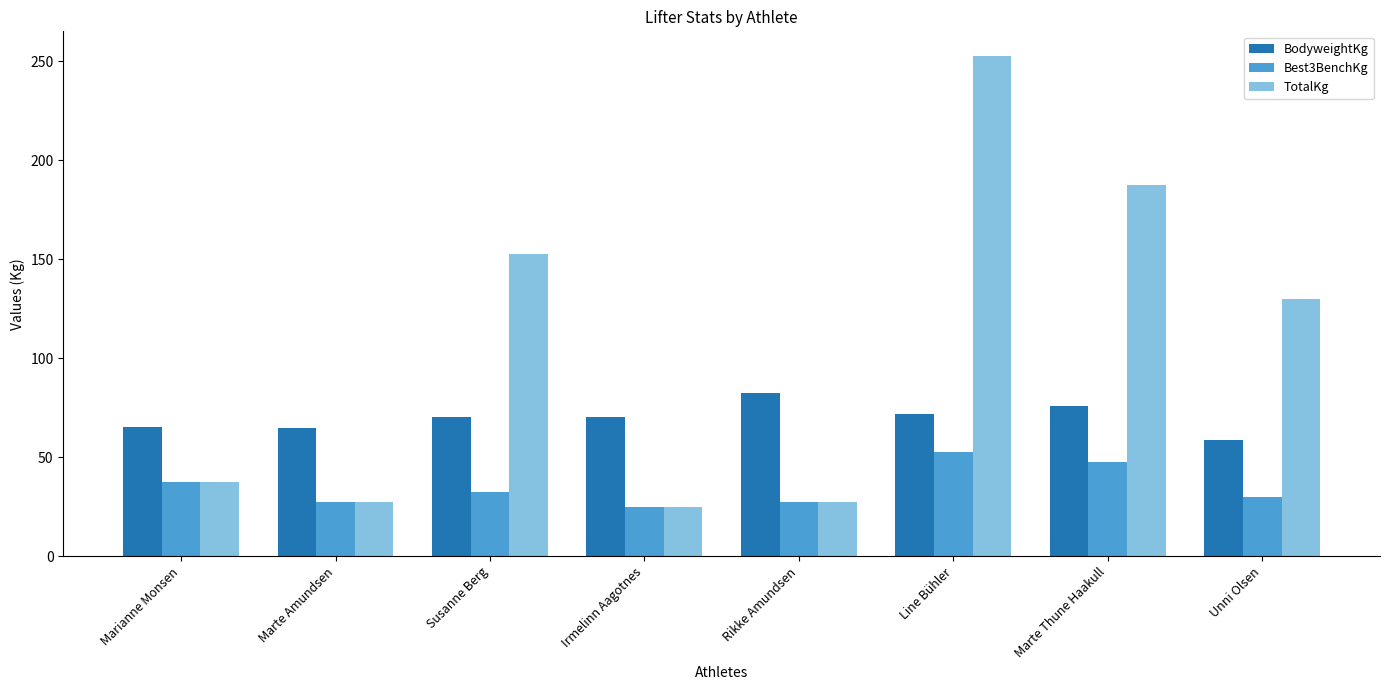

What is the label of the 3rd bar from the left?

Susanne Berg